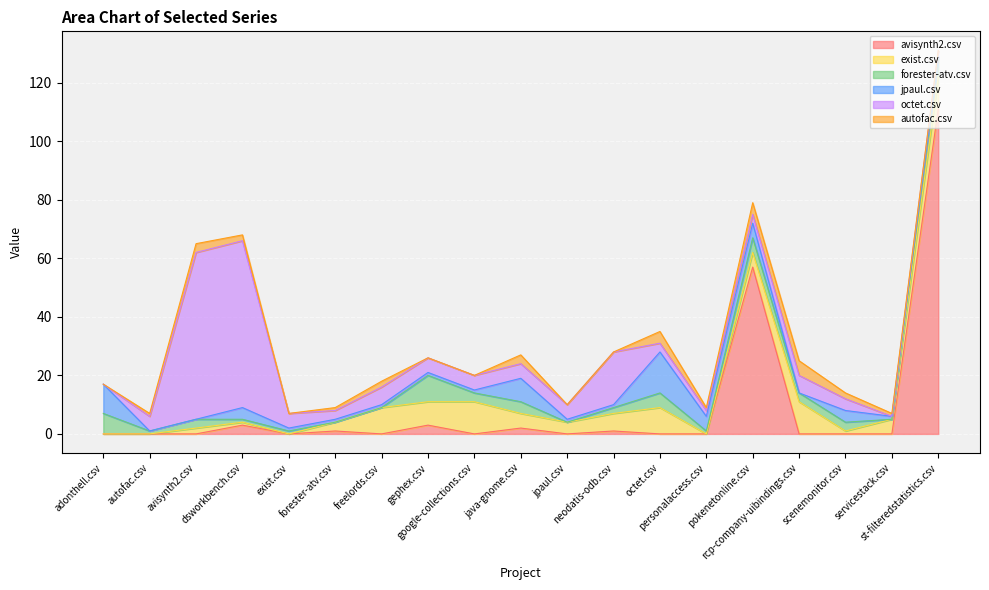

Where is avisynth2.csv nearest to the value 55?

pokenetonline.csv